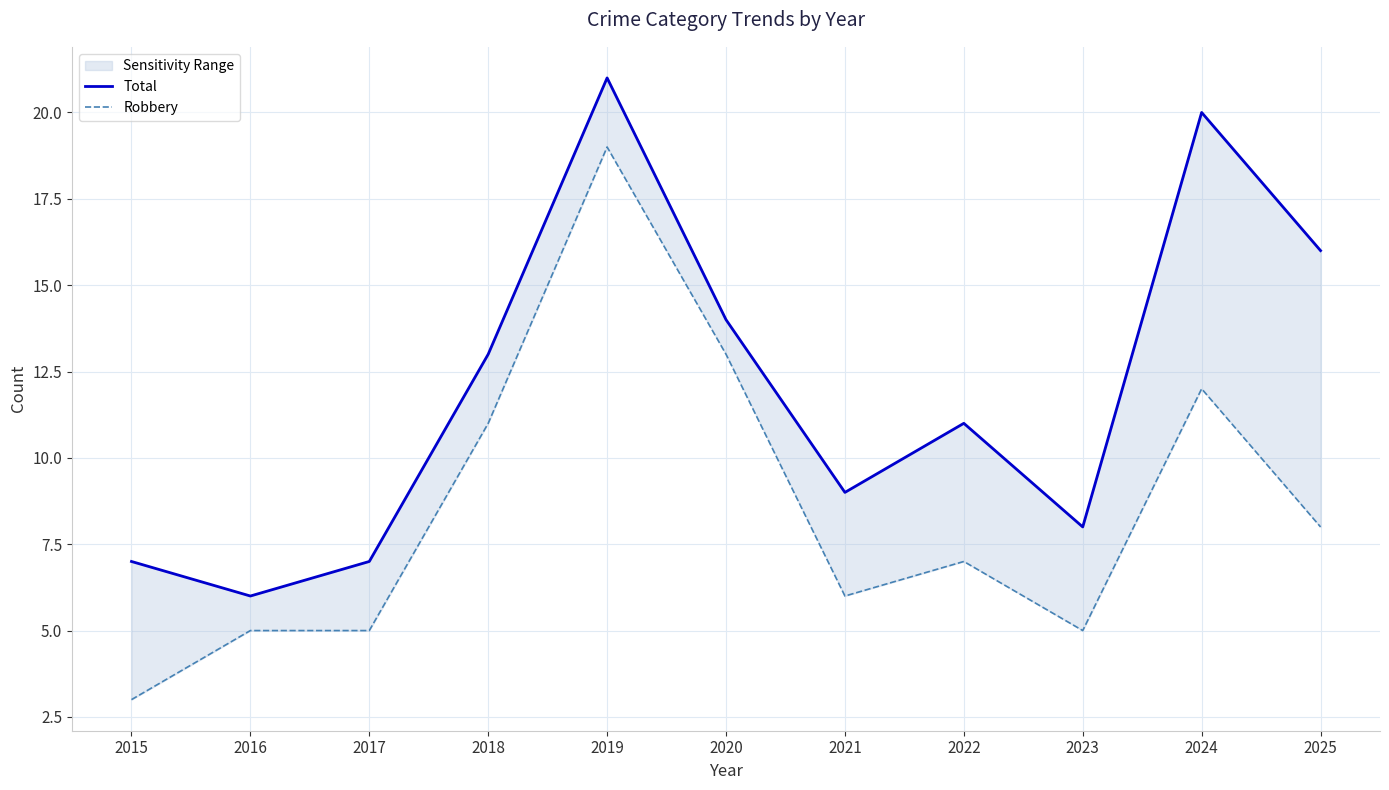

Reading right to left, transcribe all the data shown in this chart.

Total: 16	20	8	11	9	14	21	13	7	6	7
Robbery: 8	12	5	7	6	13	19	11	5	5	3